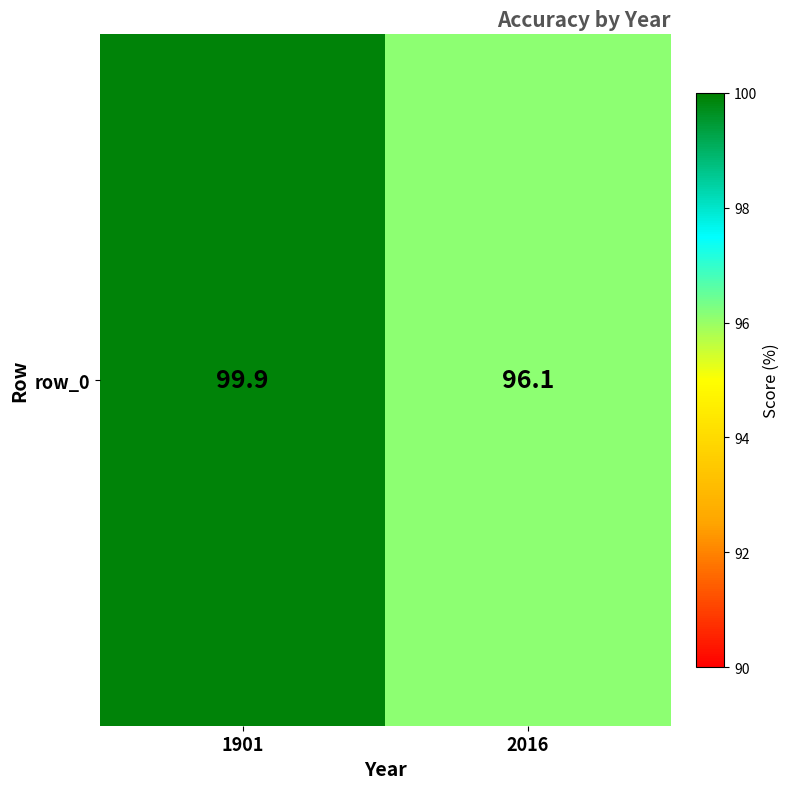

List the labels in order of value, largest first.

1901, 2016